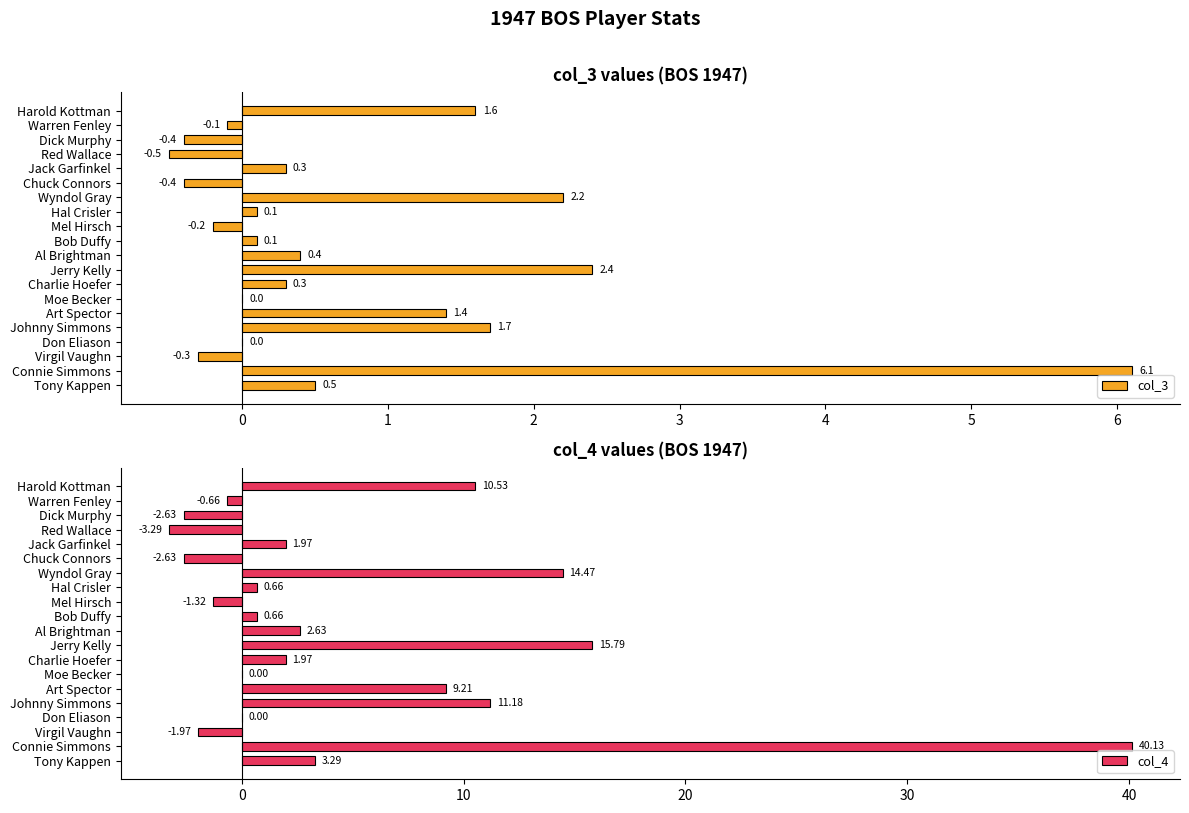

Which series has the largest range (max minus min)?

col_4